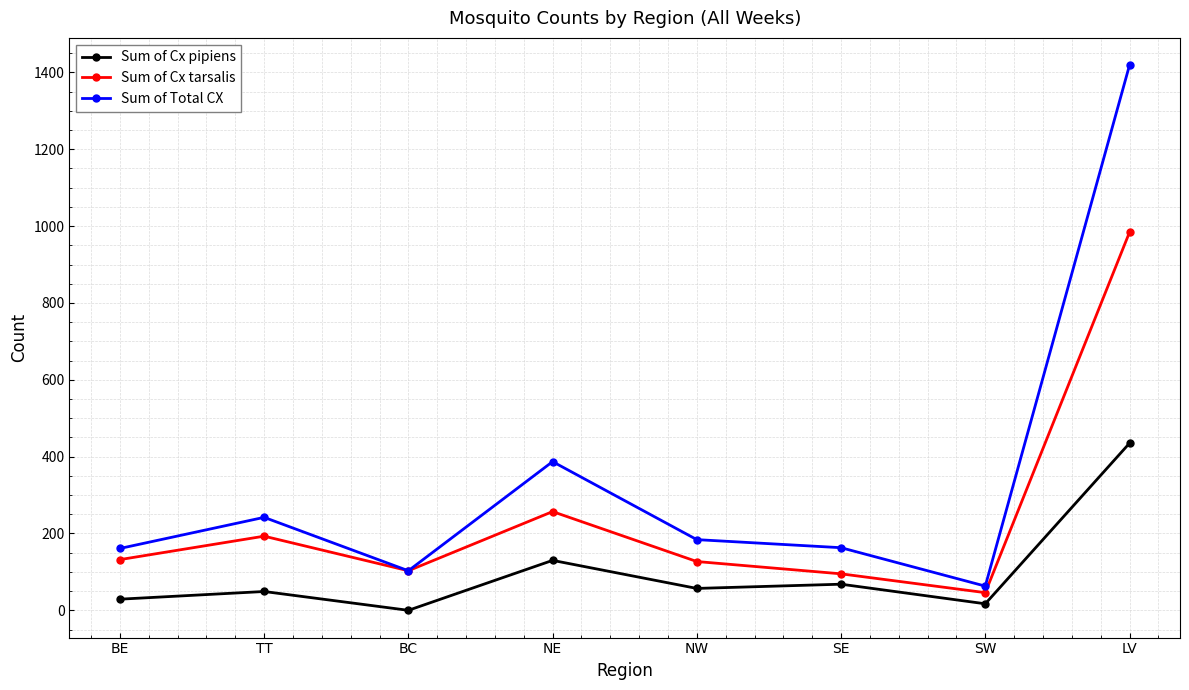

Where is the first local minimum for Sum of Cx pipiens?

BC